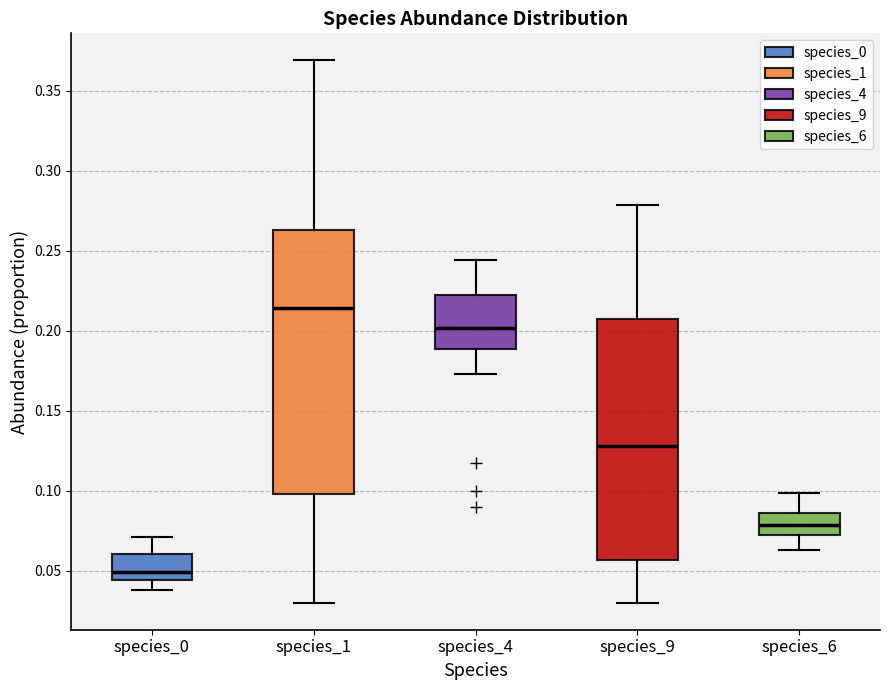

Reading left to right, transcribe this box plot: for each box, give where its median line is, the range the box spans, and where its two whiskers end, as read against the y-axis. The values are not printed on the chart, so give them approximately, as read against the axis.

species_0: median 0.050, box 0.045 to 0.060, whiskers 0.040 to 0.070
species_1: median 0.215, box 0.100 to 0.265, whiskers 0.030 to 0.370
species_4: median 0.200, box 0.190 to 0.220, whiskers 0.175 to 0.245
species_9: median 0.130, box 0.055 to 0.205, whiskers 0.030 to 0.280
species_6: median 0.080, box 0.070 to 0.085, whiskers 0.065 to 0.100